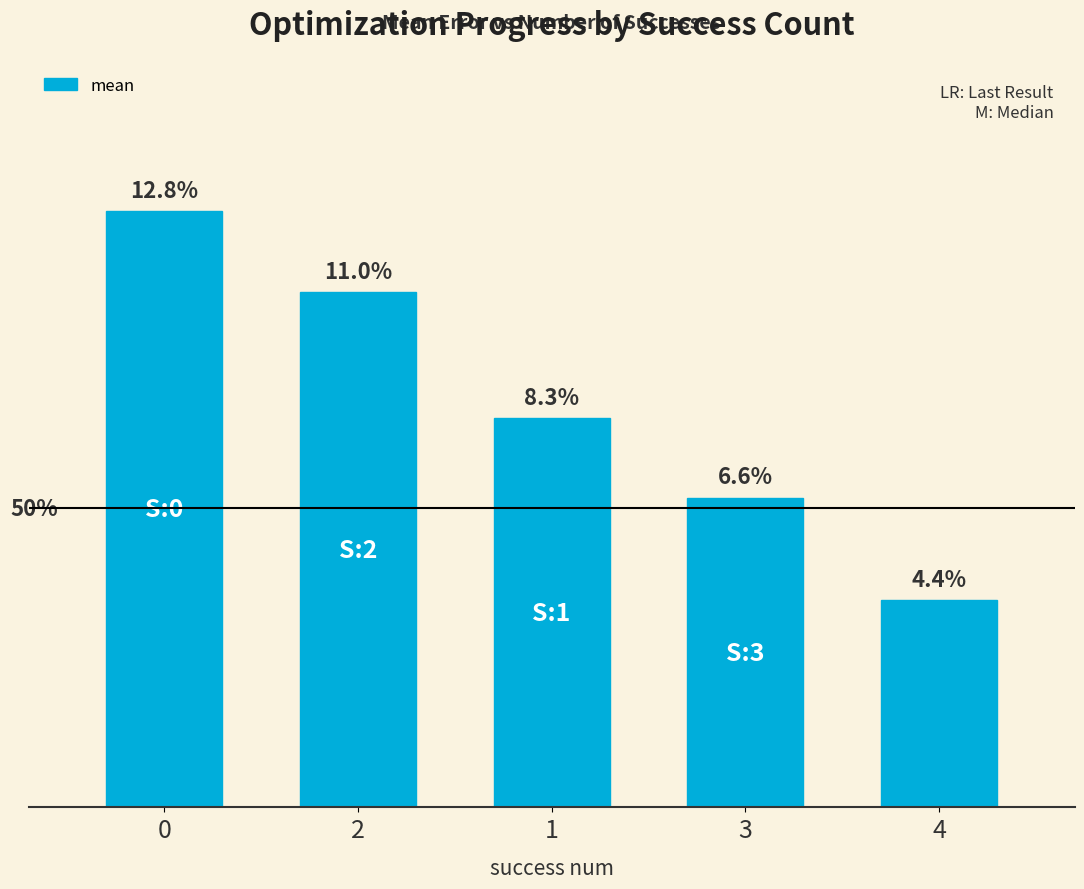

Is it true that the value at 3 is 0.1?

True